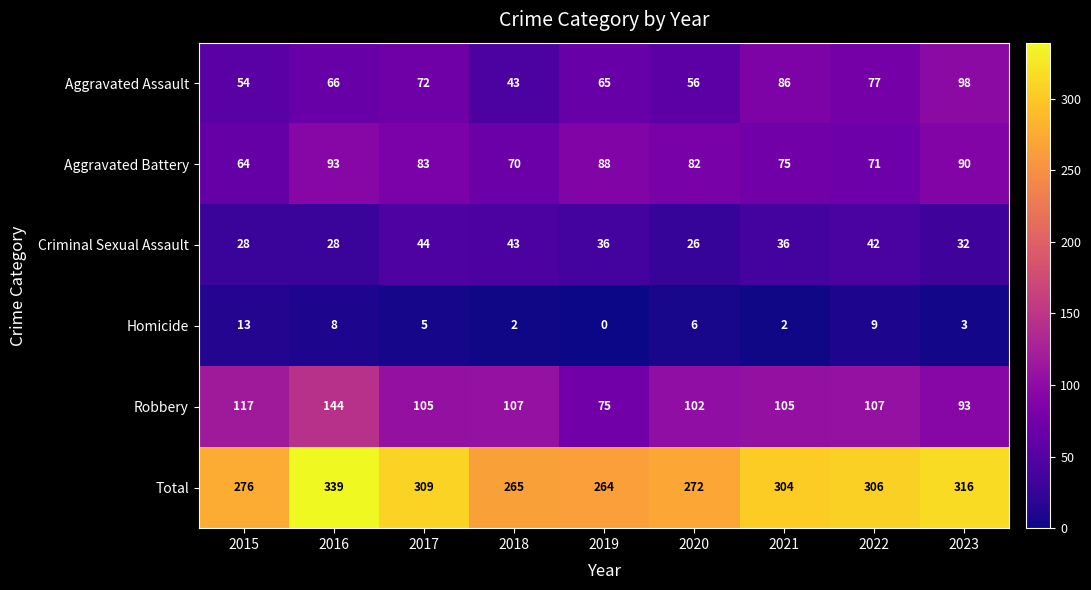

What is the total value across all series at 2020?

544